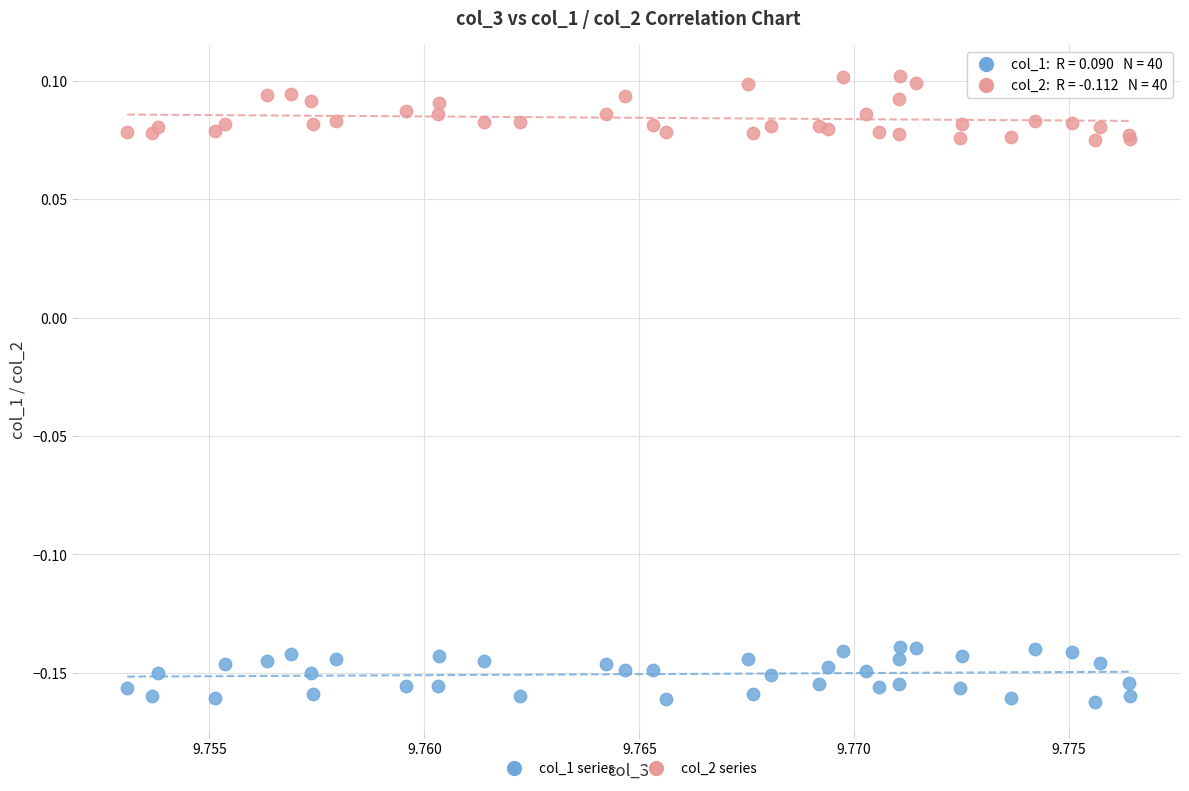

Which series reaches the minimum Y coordinate?

col_1 series